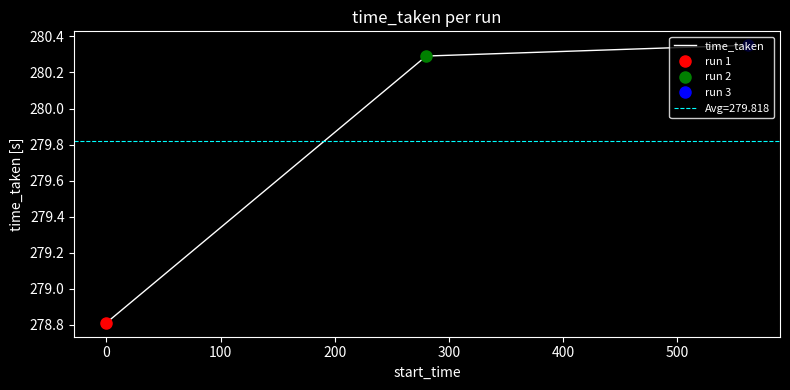

How many values in the time_taken series exceed 280?

2